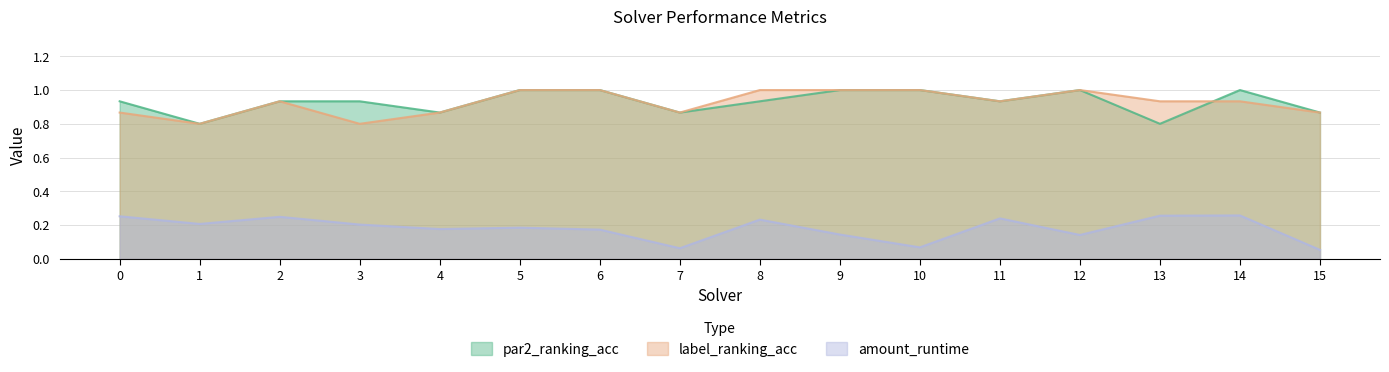

Does the chart have visible grid lines?

Yes